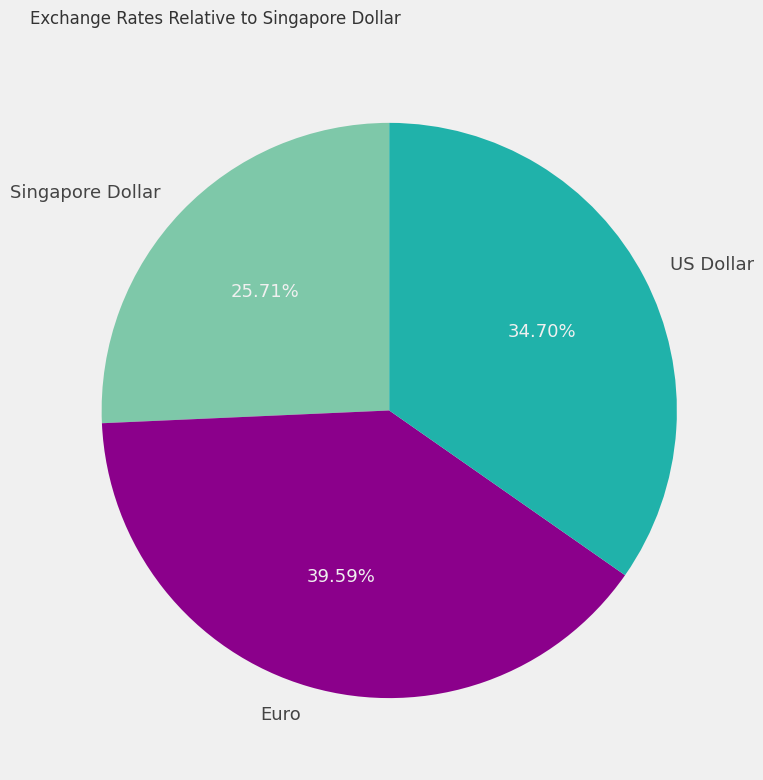

The Euro slice represents 26% of the pie. True or false?

False